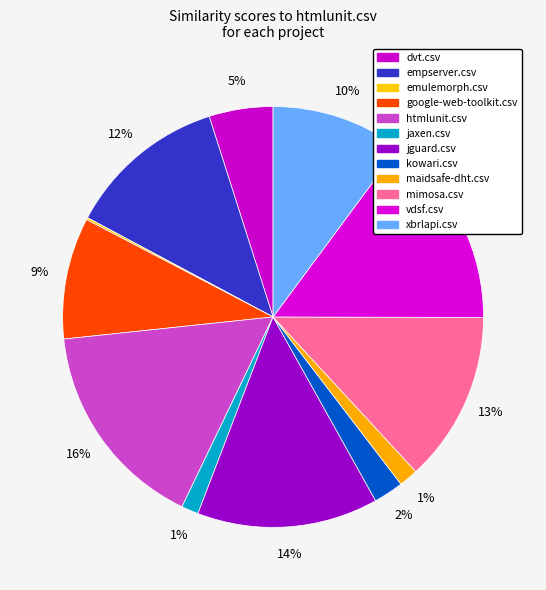

True or false: xbrlapi.csv accounts for 15% of the total.

False